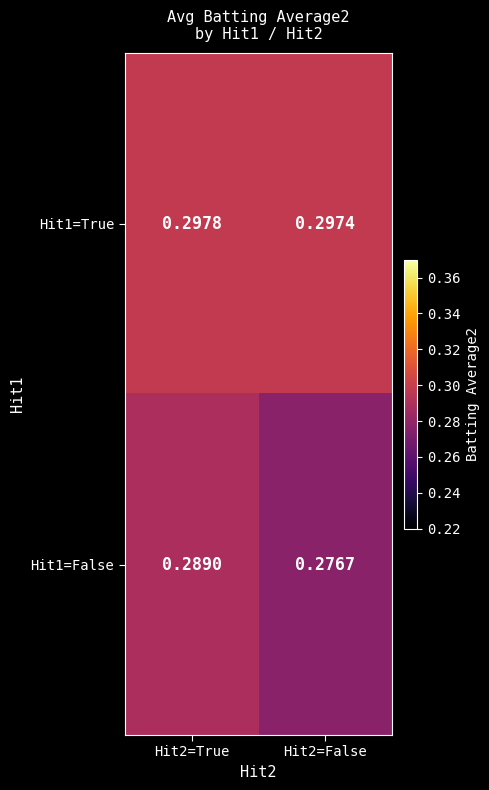

Is the value of Hit1=True at Hit2=True greater than the value of Hit1=False at Hit2=True?

Yes